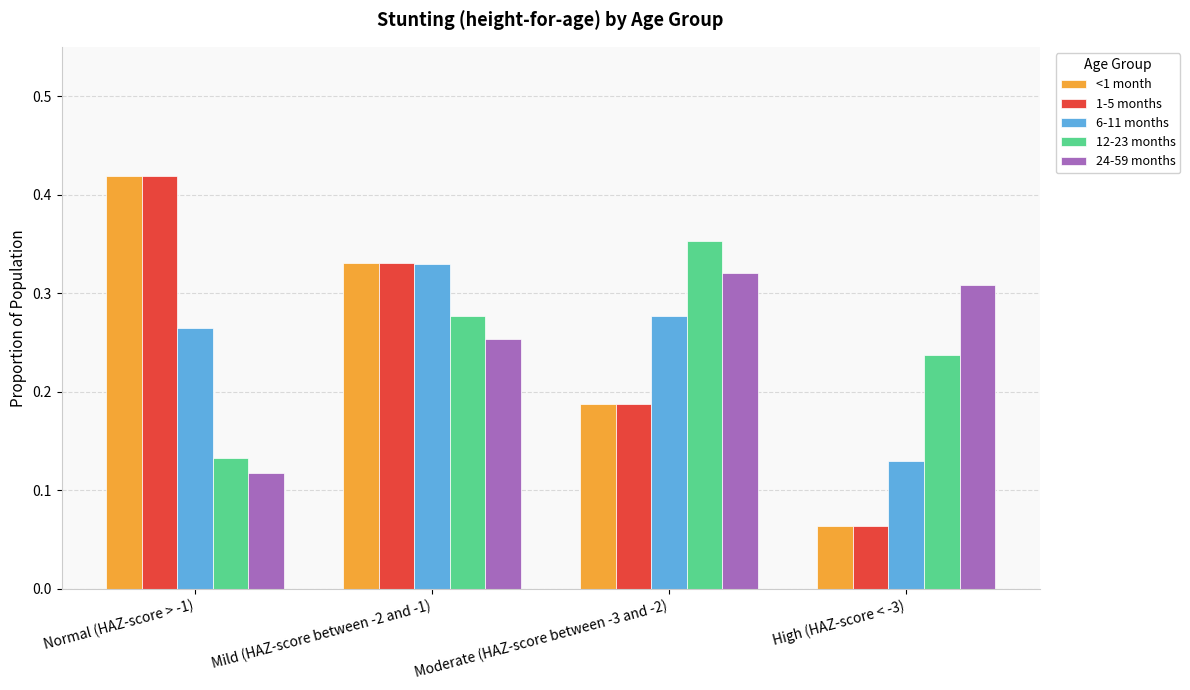

What are all the series names shown in the legend?

<1 month, 1-5 months, 6-11 months, 12-23 months, 24-59 months